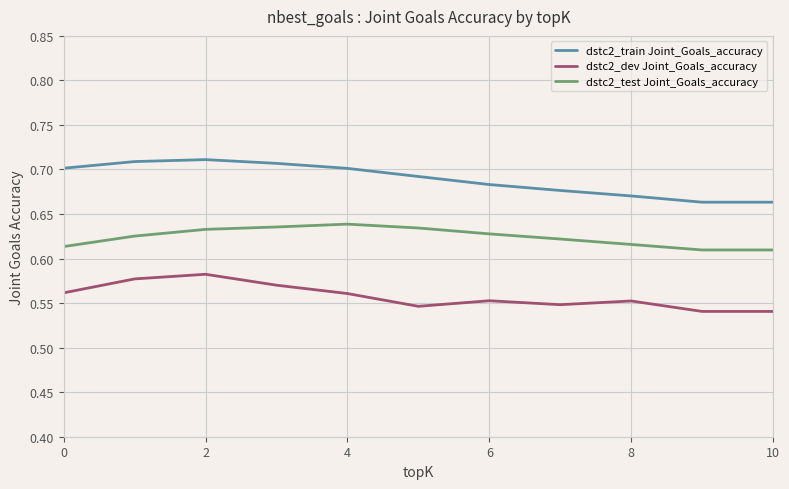

What is the sum of all dstc2_test Joint_Goals_accuracy values?

6.9